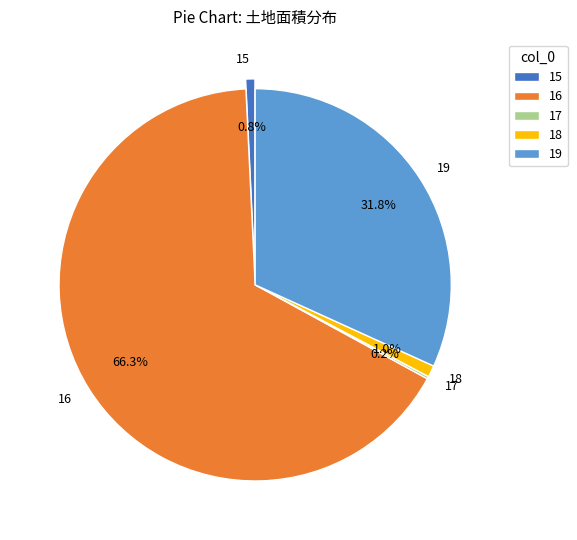

Combined, what portion of the pie is 18 and 19?

32.7%